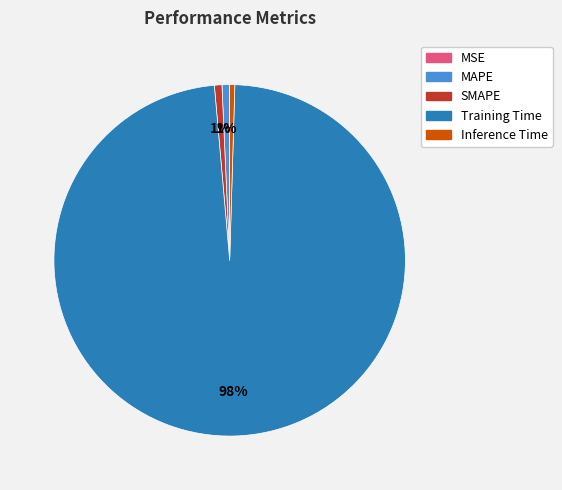

Which slice represents more than half of the pie?

Training Time